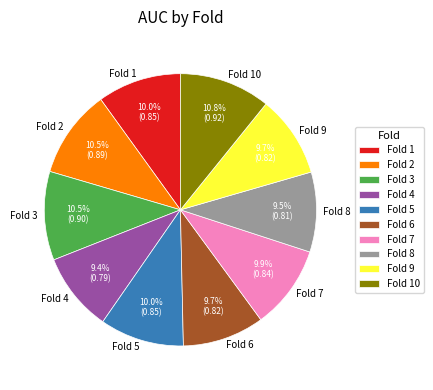

Does Fold 3 account for over 50% of the chart?

No